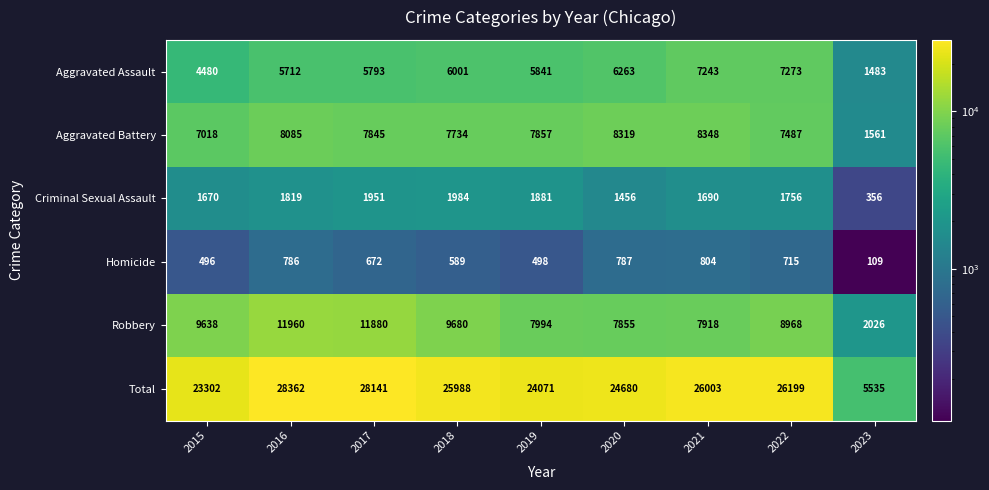

Rank the series at 2021 from highest to lowest value.

Total, Aggravated Battery, Robbery, Aggravated Assault, Criminal Sexual Assault, Homicide